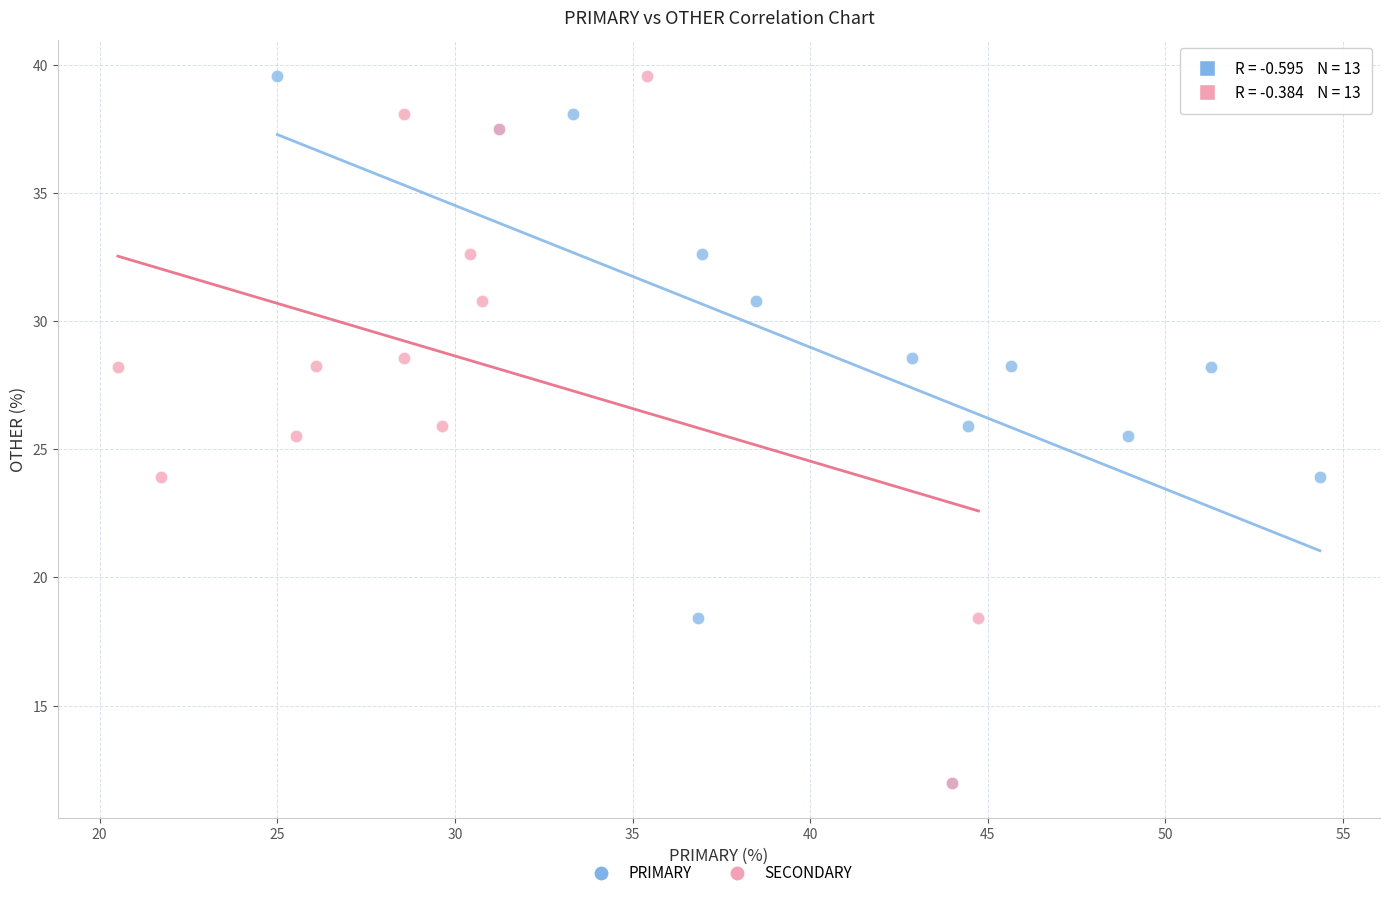

What are all the series names shown in the legend?

PRIMARY, SECONDARY